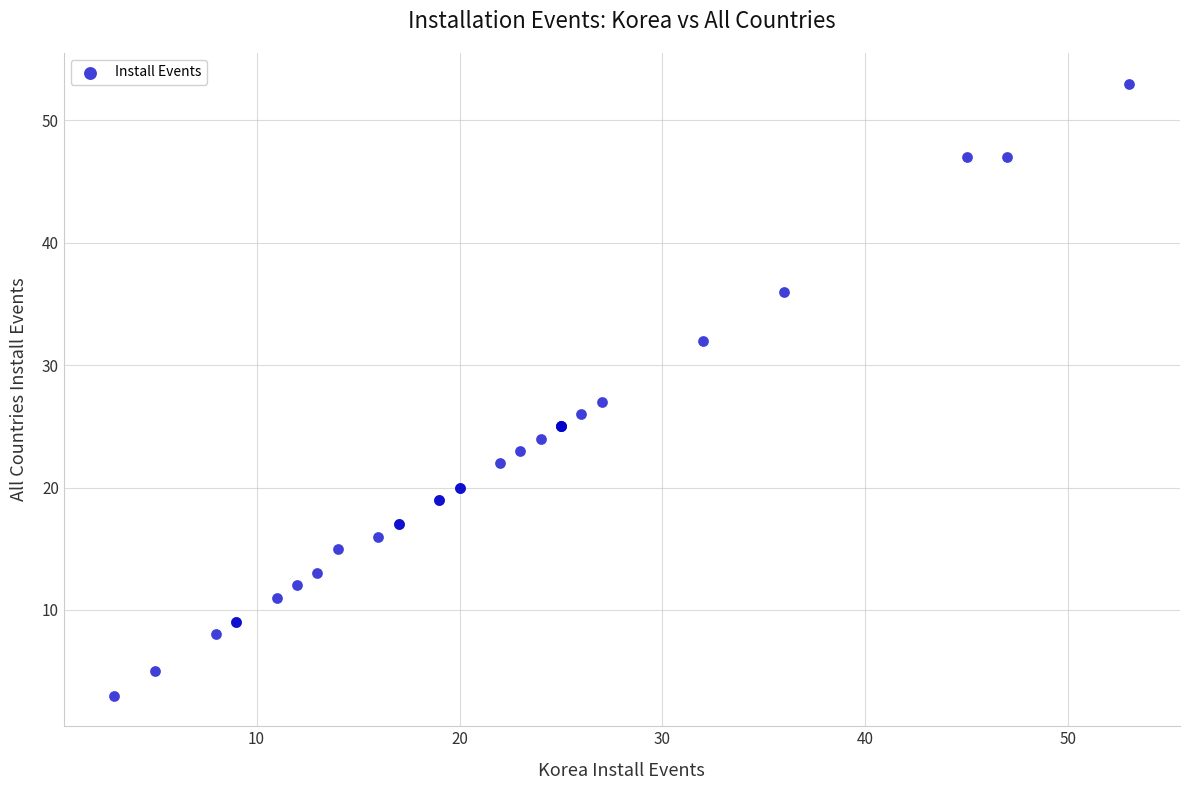

What Y value in the scatter plot is closest to 28?

27